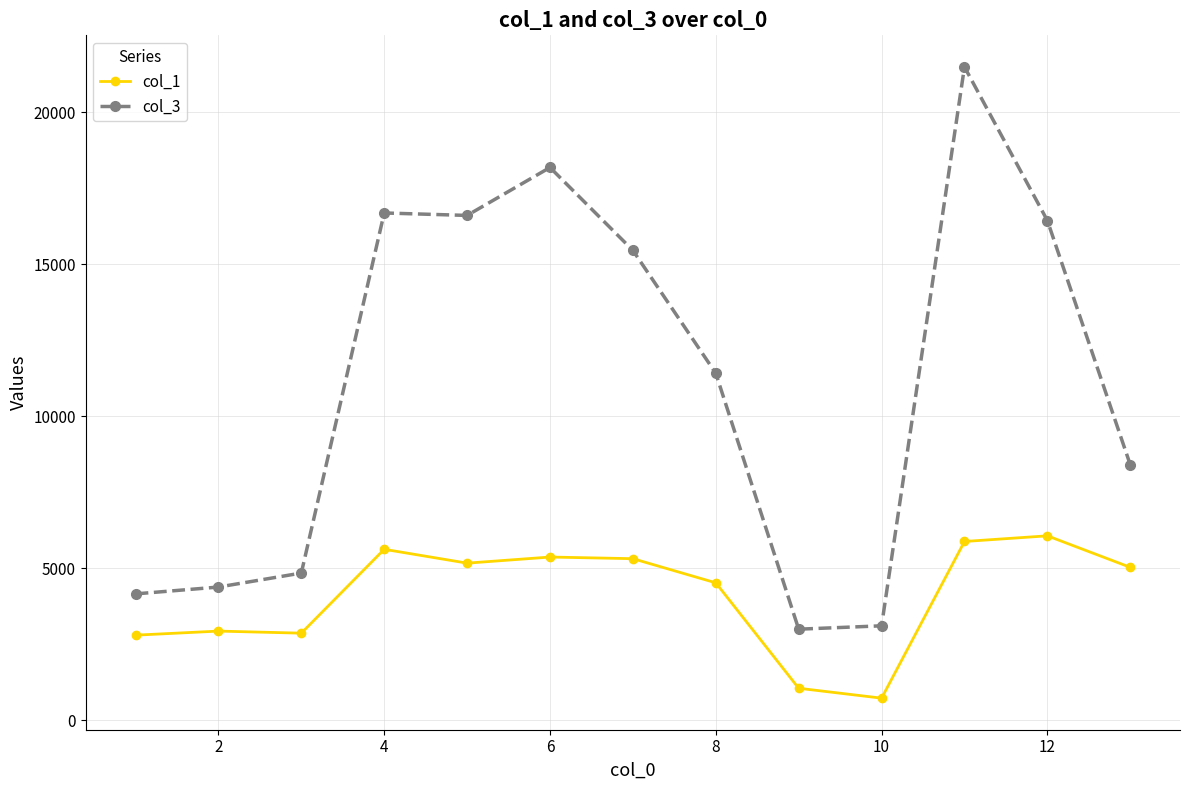

True or false: col_1 and col_3 intersect in this chart.

False